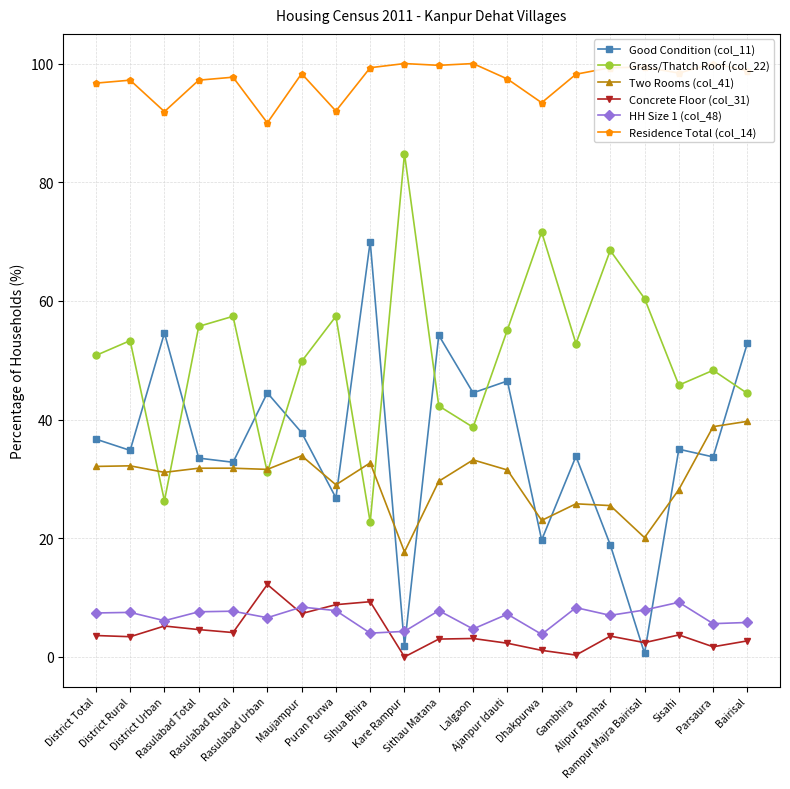

True or false: Good Condition (col_11) and Two Rooms (col_41) intersect in this chart.

True